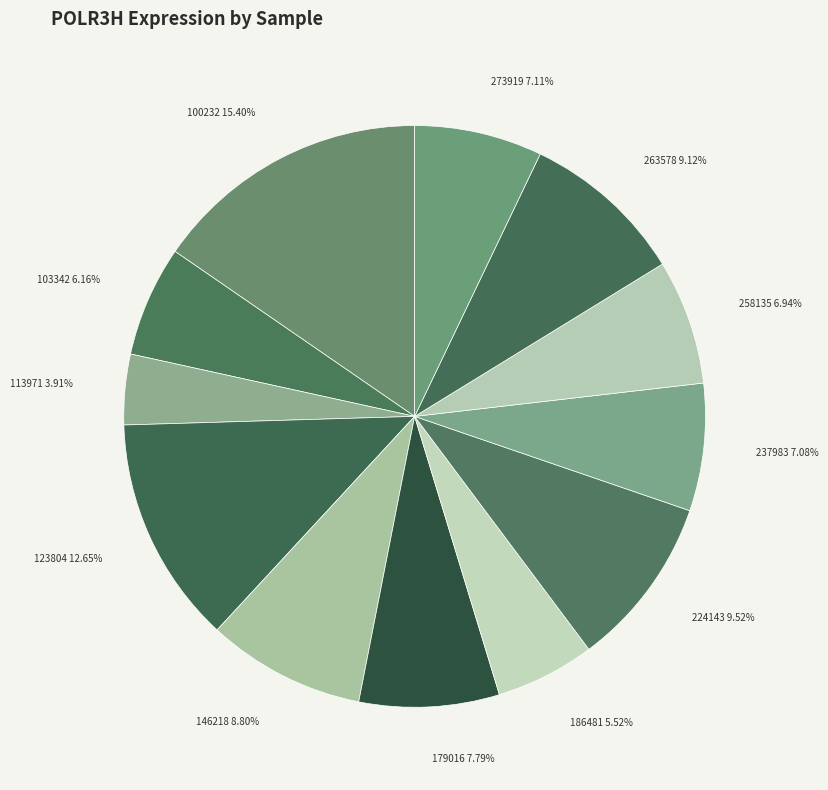

Is there any slice that represents more than half of the pie?

No